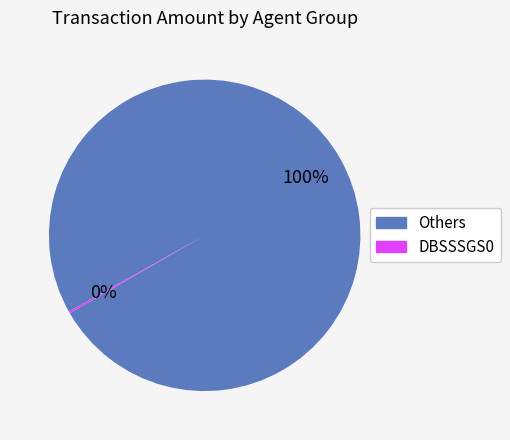

To the nearest percent, what is the average slice percentage?

50%